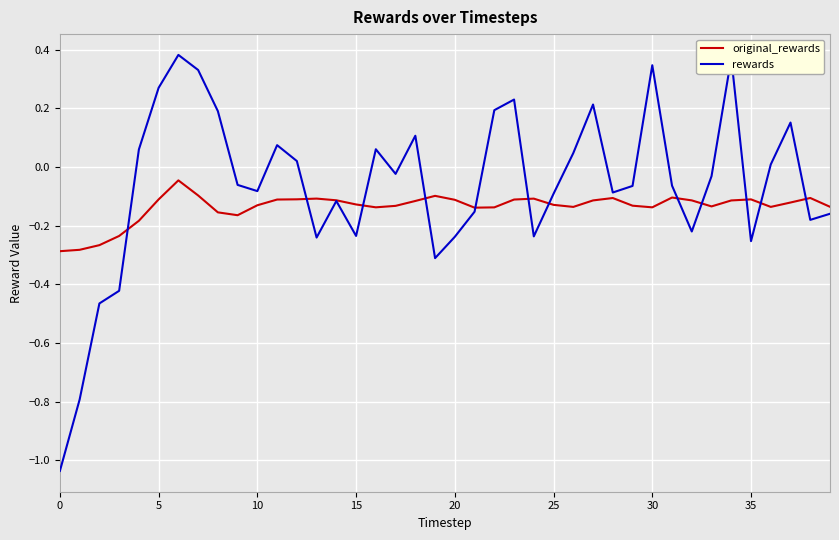

Rank the series by their average value, from highest to lowest.

rewards, original_rewards